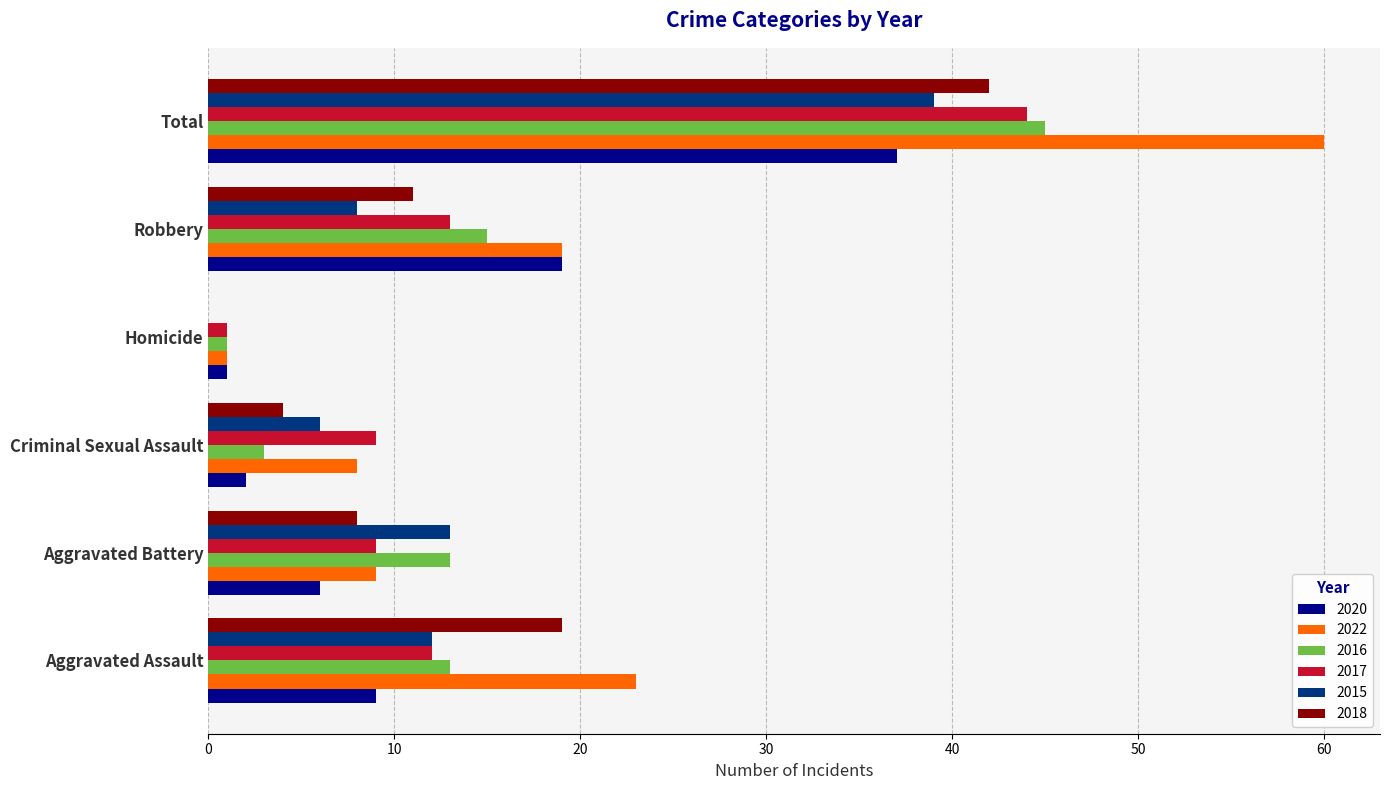

The 2018 series shows 24 at Homicide. True or false?

False